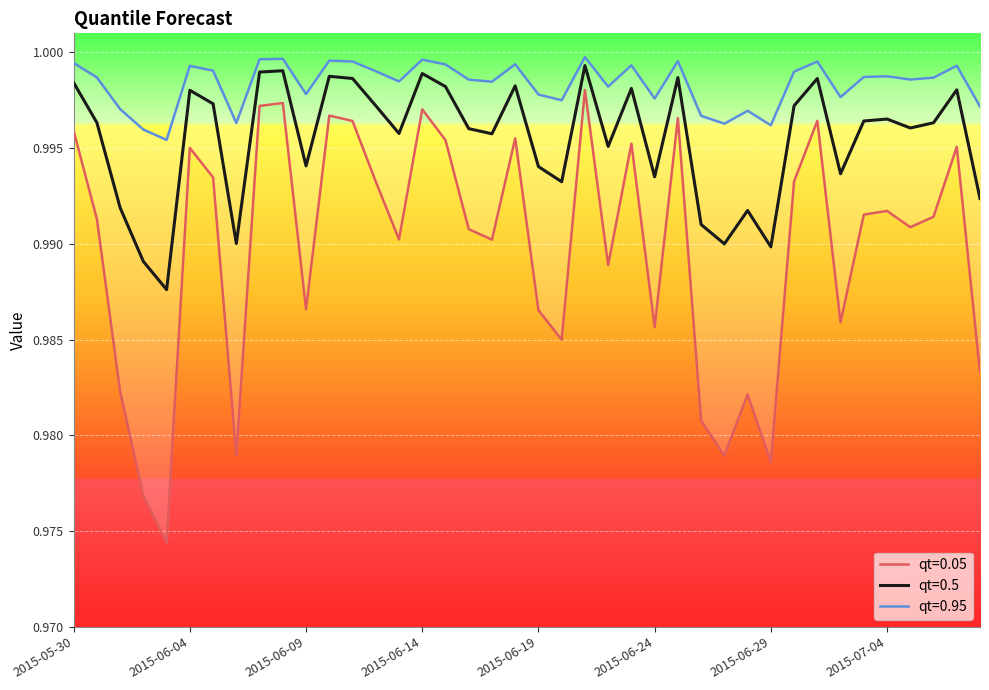

What are all the series names shown in the legend?

qt=0.05, qt=0.5, qt=0.95